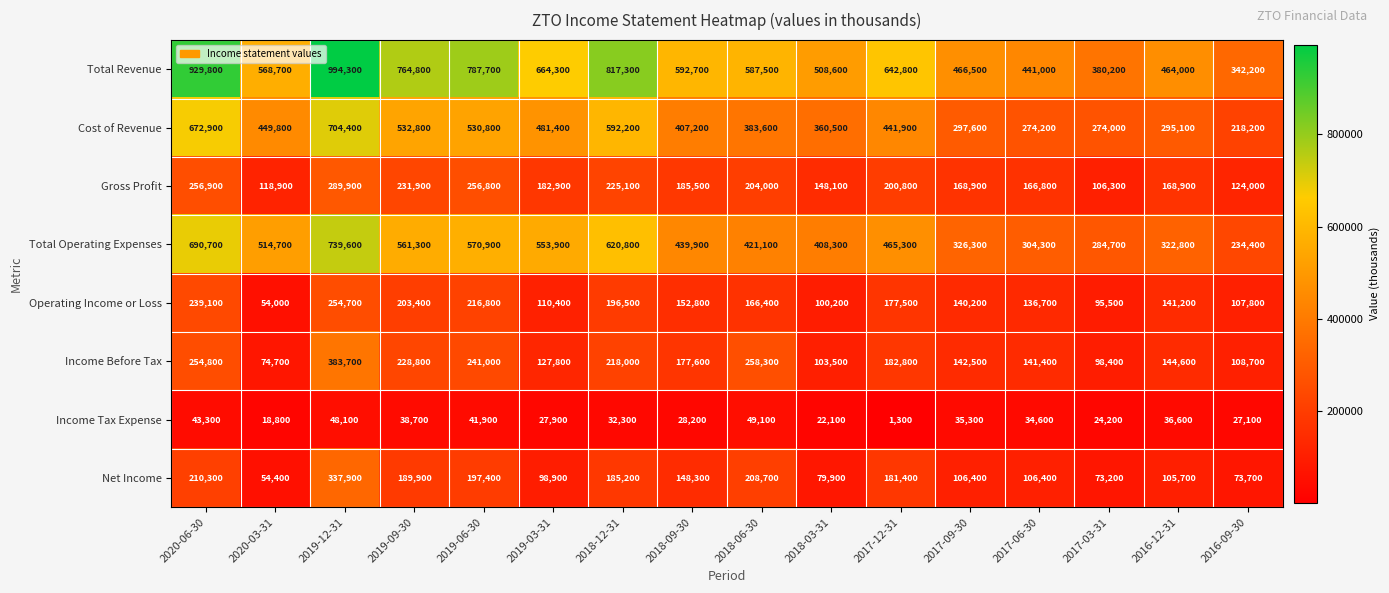

List the series in order of their peak value, highest first.

Total Revenue, Total Operating Expenses, Cost of Revenue, Income Before Tax, Net Income, Gross Profit, Operating Income or Loss, Income Tax Expense